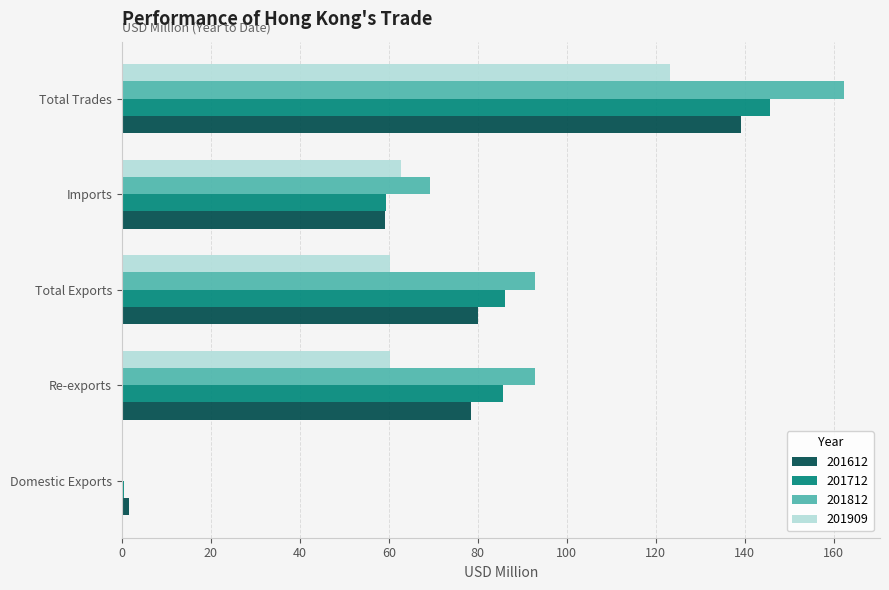

What value does the 201712 series have at Total Exports?

86.2